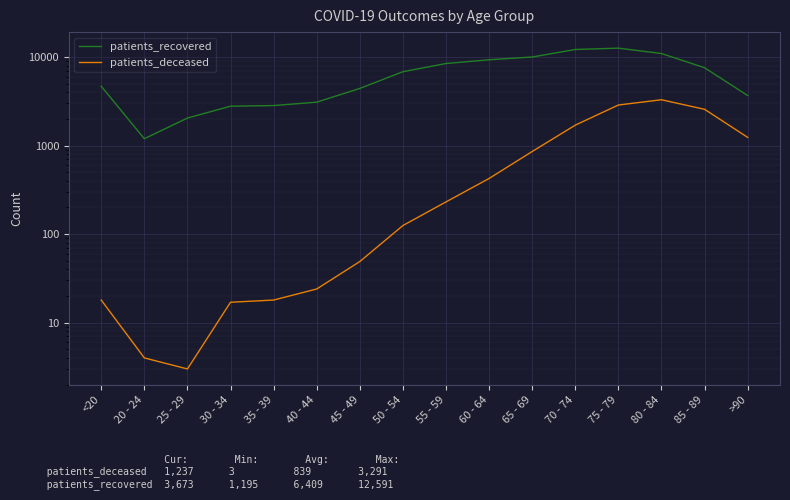

What are all the series names shown in the legend?

patients_recovered, patients_deceased